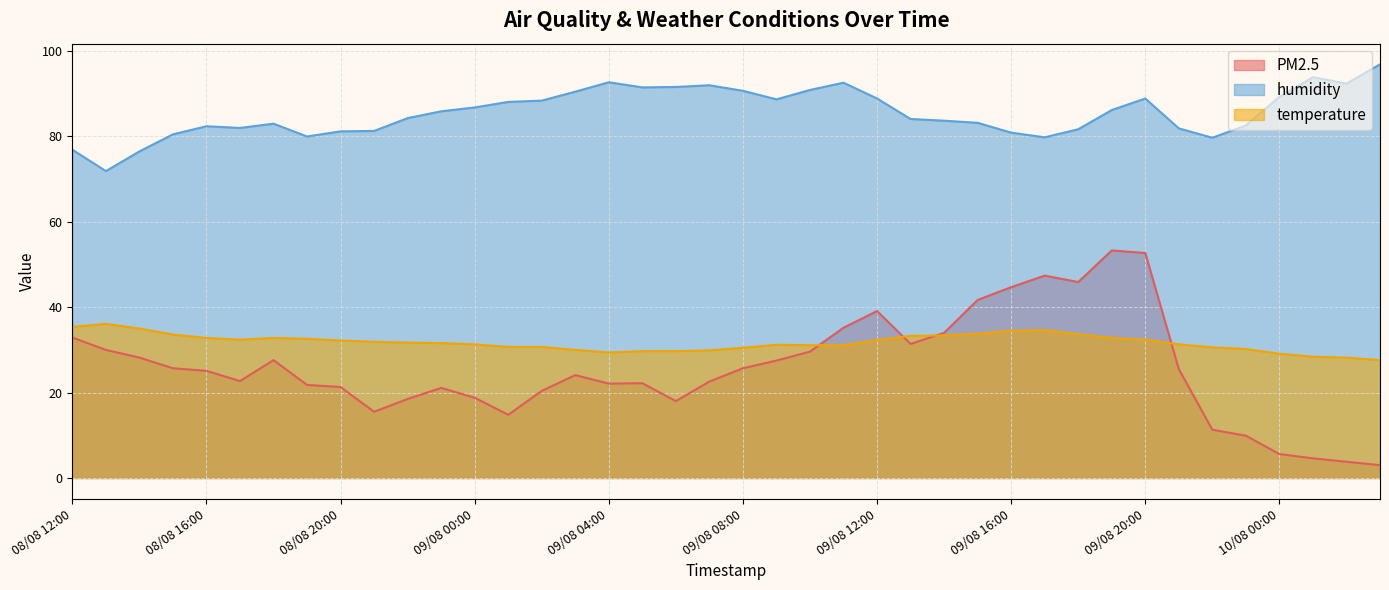

Where is the first local minimum for temperature?

08/08 17:00